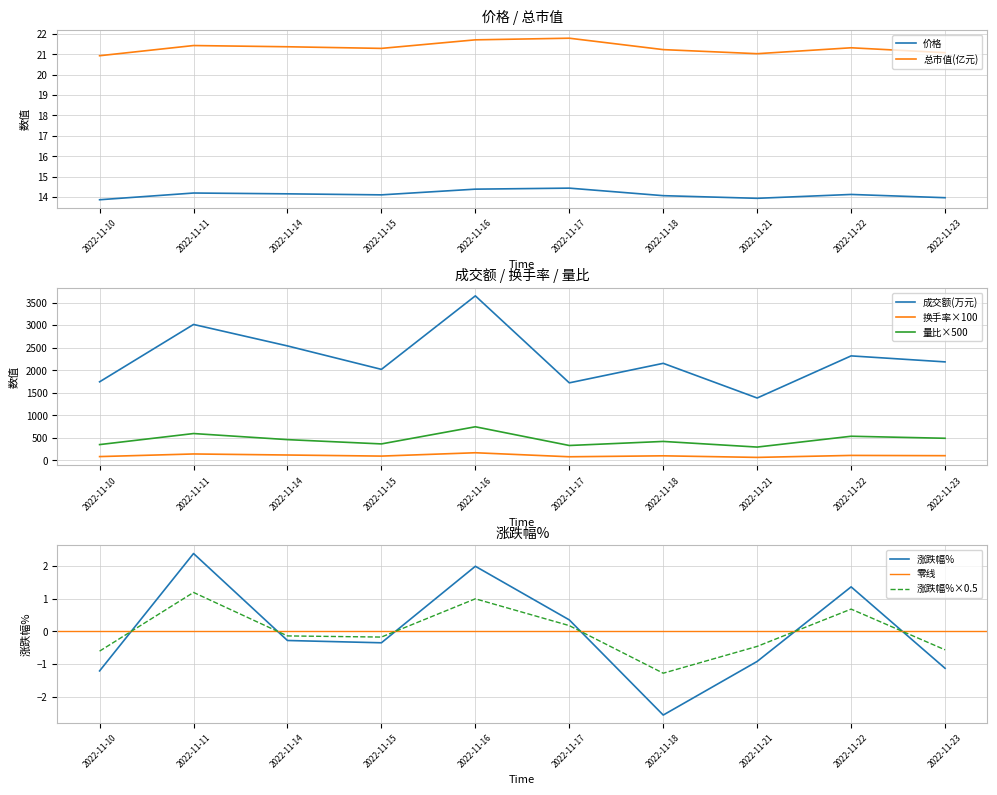

True or false: 换手率×100 and 成交额(万元) intersect in this chart.

False